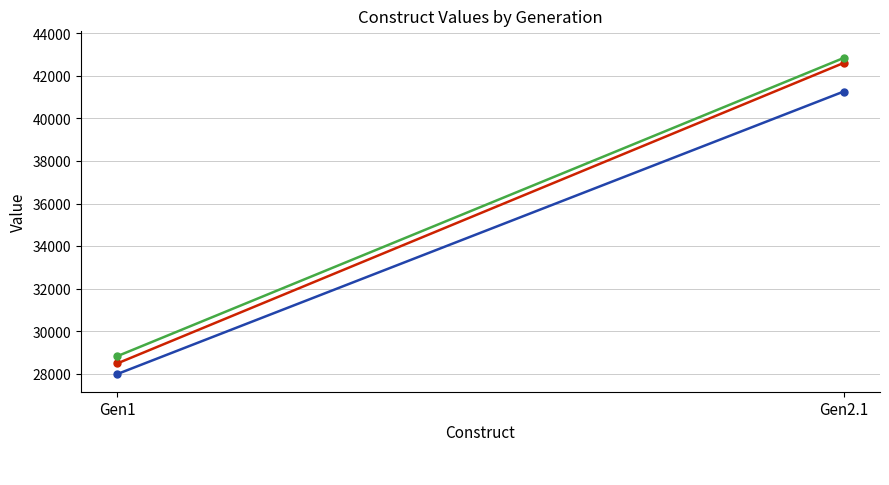

Is the value of _3 at Gen1 greater than the value of _2 at Gen1?

Yes